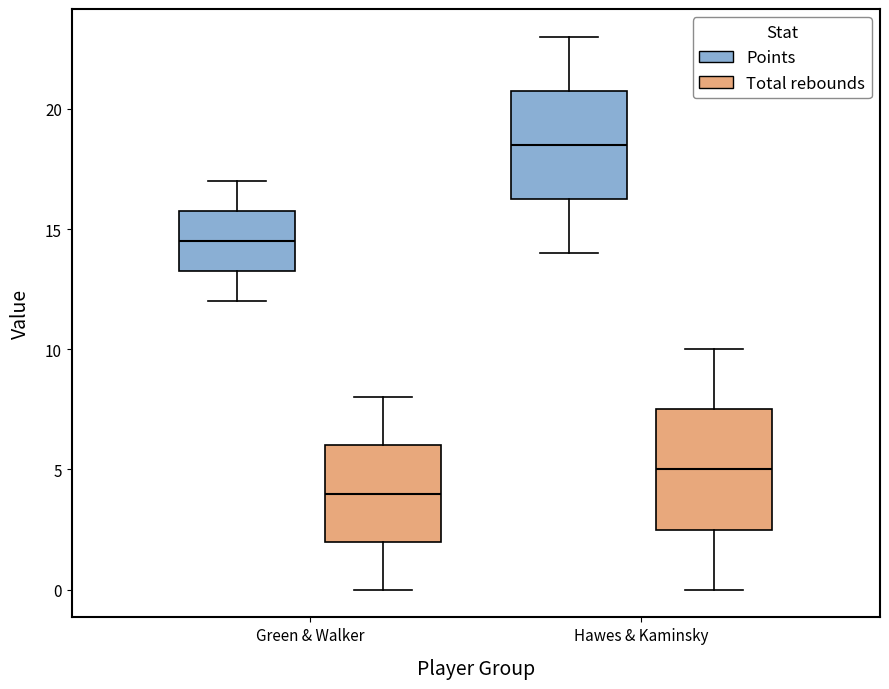

Where does the median line of the box for Hawes & Kaminsky (Points) sit on the y-axis? The values are not printed on the chart, so give them approximately, as read against the axis.

18.5